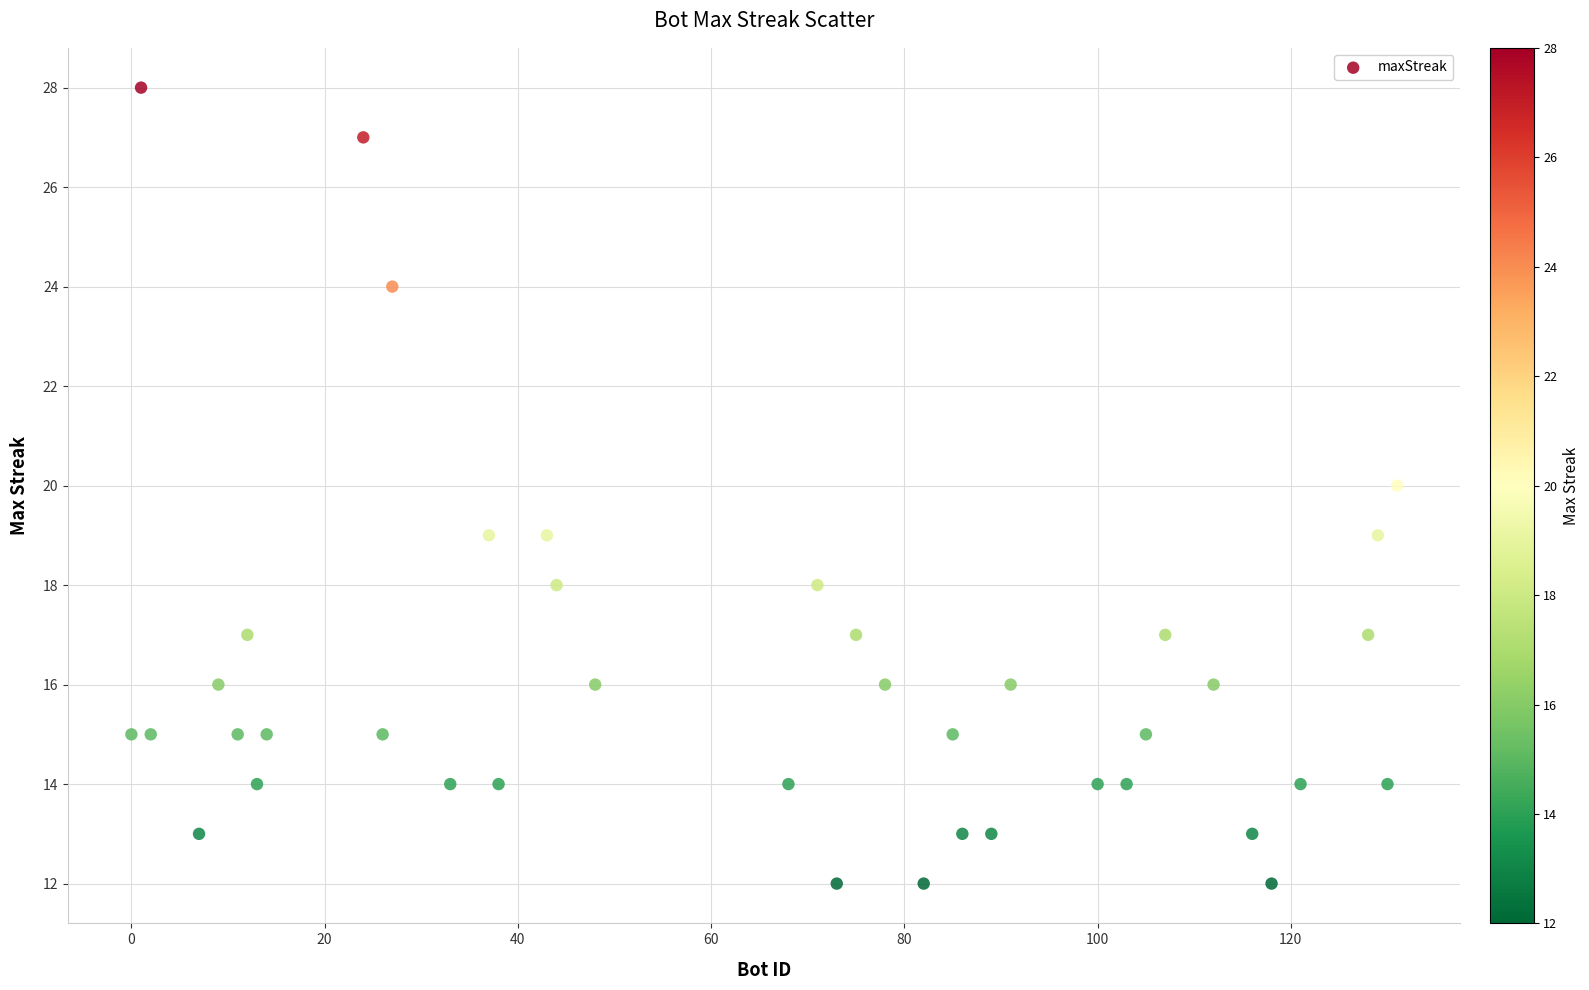

What is the range of X values (max minus min)?

131